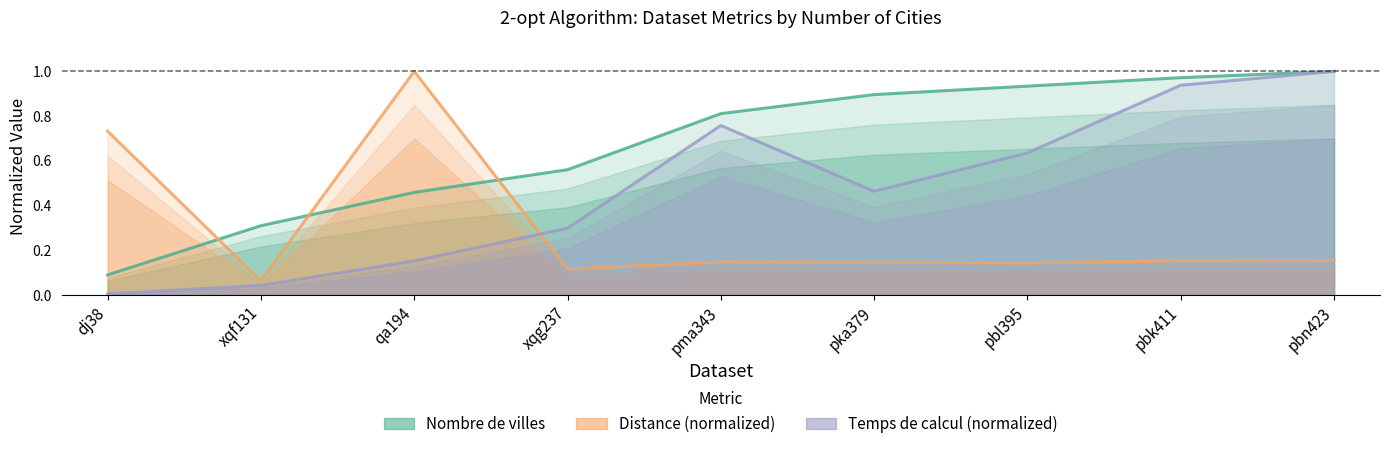

What is the sum of all Distance (normalized) values?

2.7